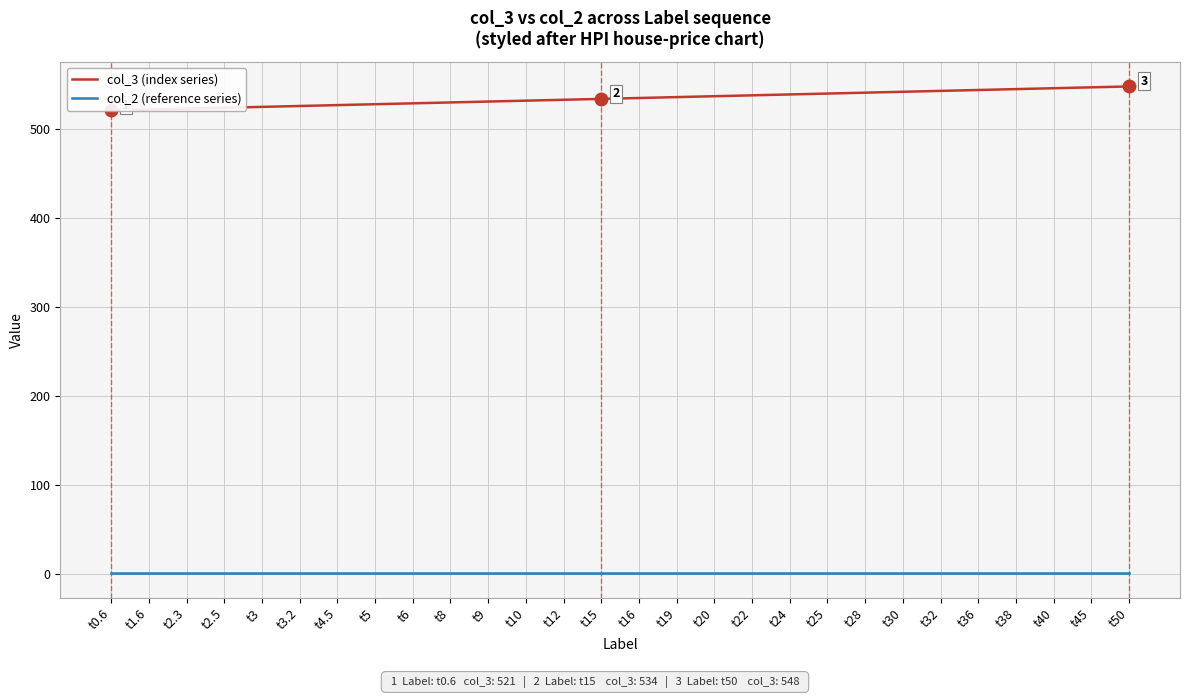

At which label does col_3 (index series) reach its peak?

t50